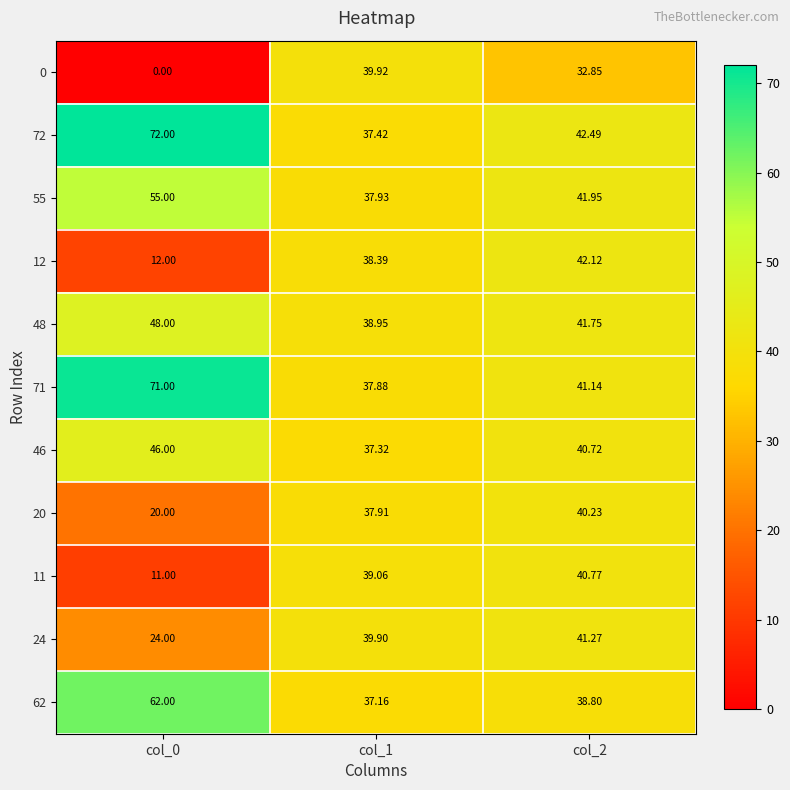

Is the value of 20 at col_0 greater than the value of 11 at col_0?

Yes